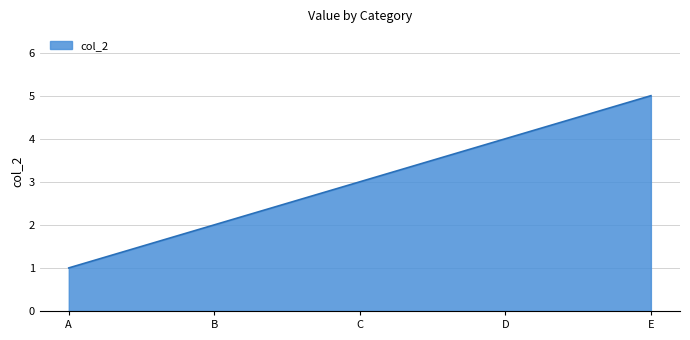

How many lines are shown in the chart?

1